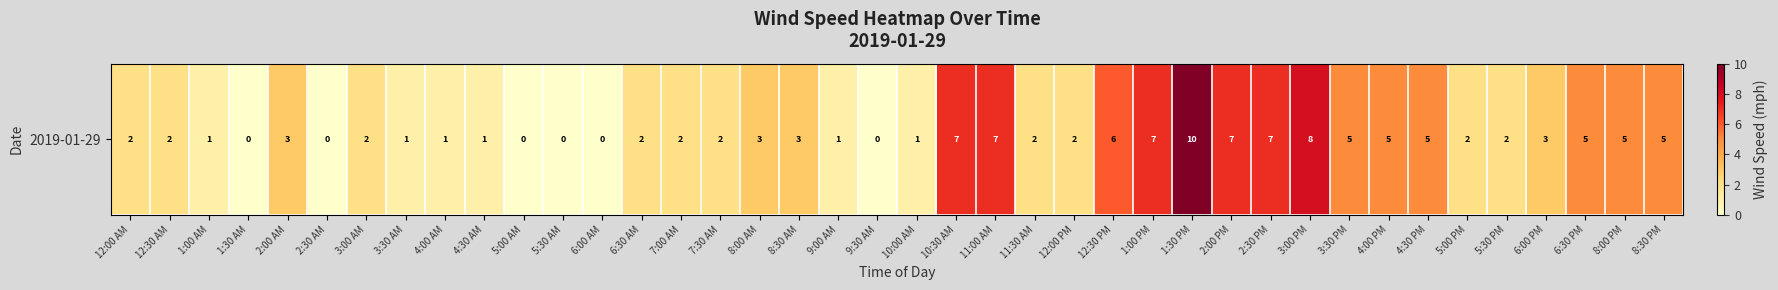

Reading left to right, extract all data points from this chart.

2	2	1	0	3	0	2	1	1	1	0	0	0	2	2	2	3	3	1	0	1	7	7	2	2	6	7	10	7	7	8	5	5	5	2	2	3	5	5	5